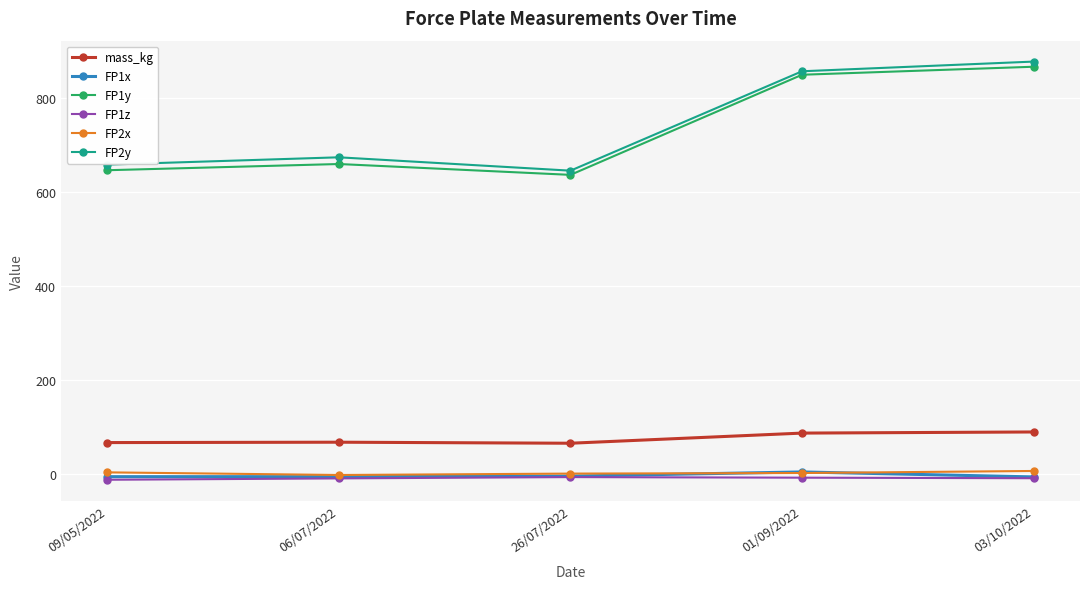

What is the total value across all series at 26/07/2022?

1339.8